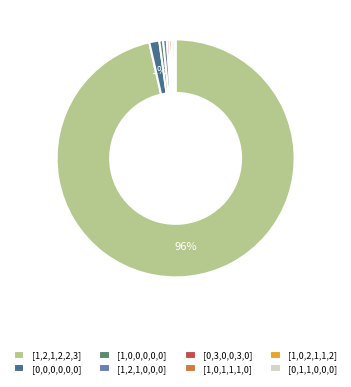

Is it true that [1,0,1,1,1,0] is 0% of the pie?

True